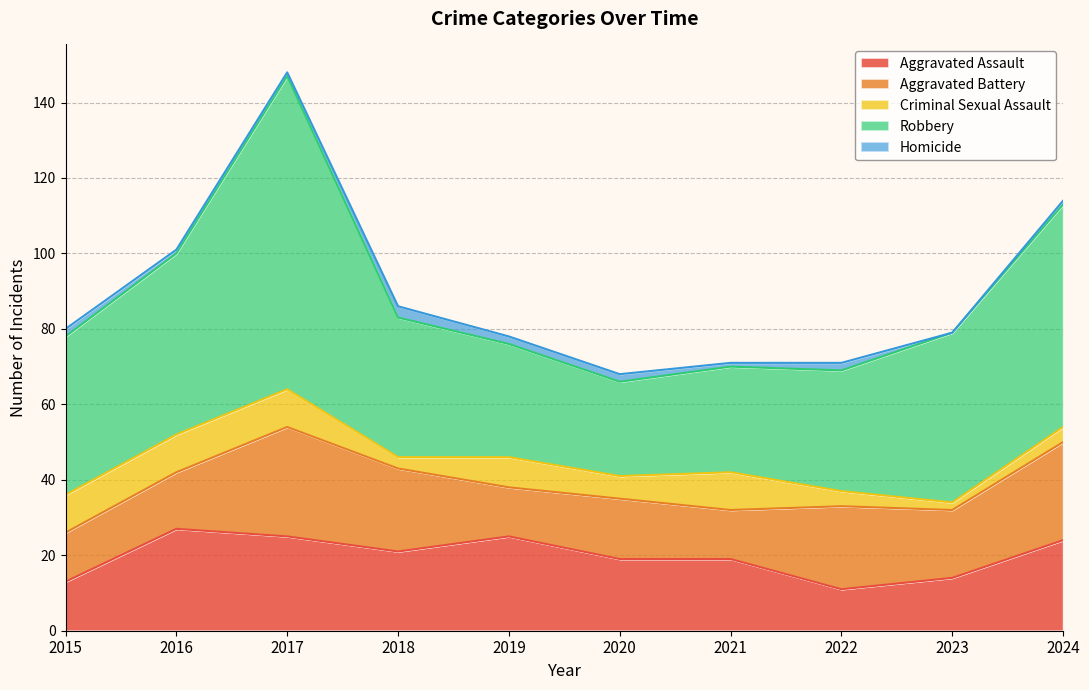

How many data points in Criminal Sexual Assault are above 8?

4